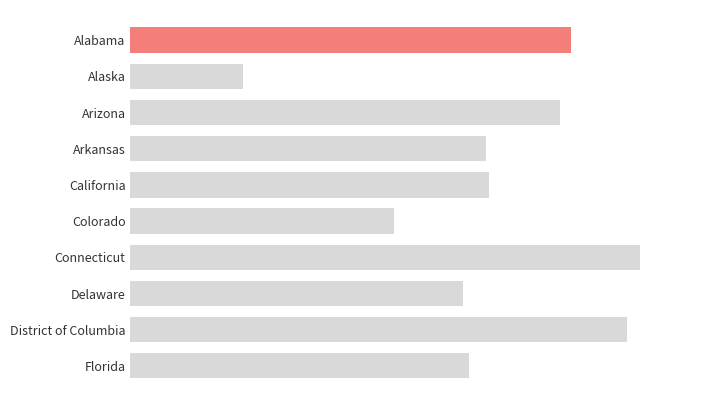

What is the maximum value shown in the chart?

2.4